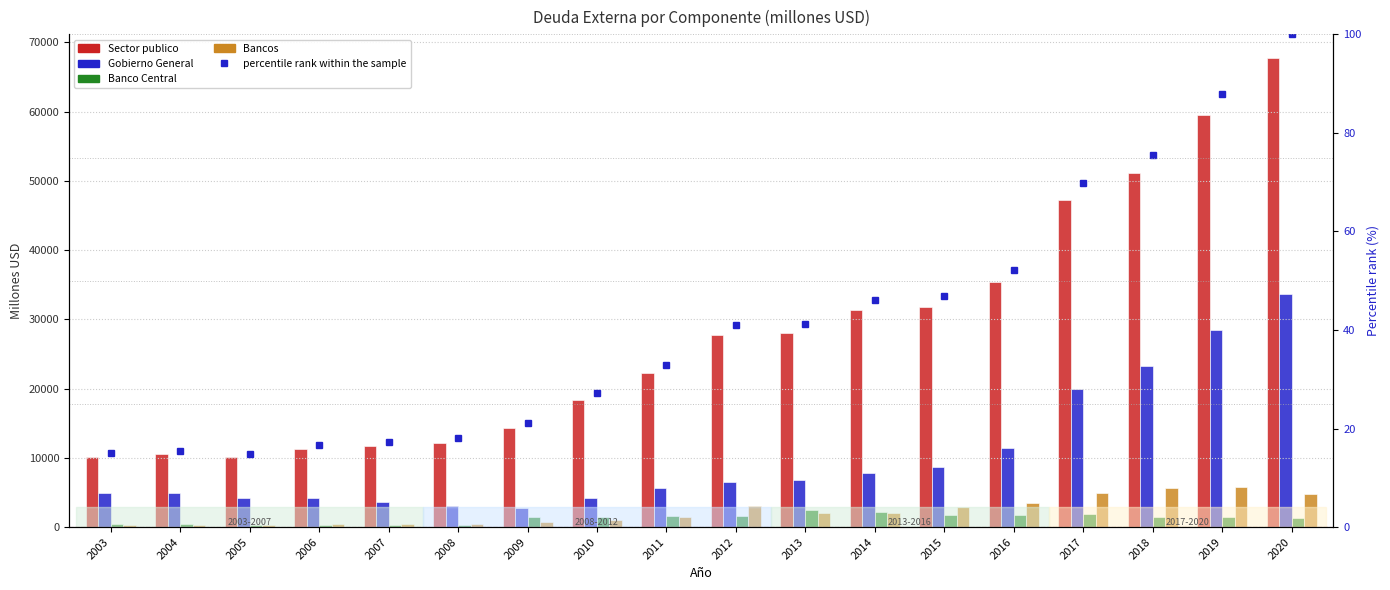

What value does the Gobierno General series have at 2014?

7815.0